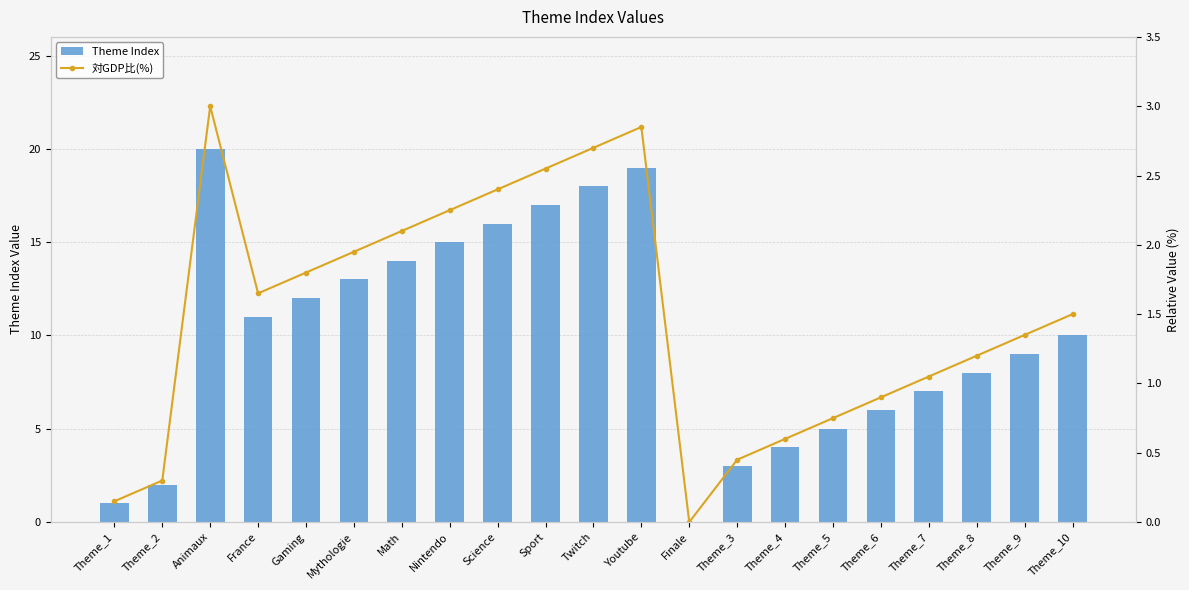

What is the value of the Theme Index bar at the 17th from the left?

6.0